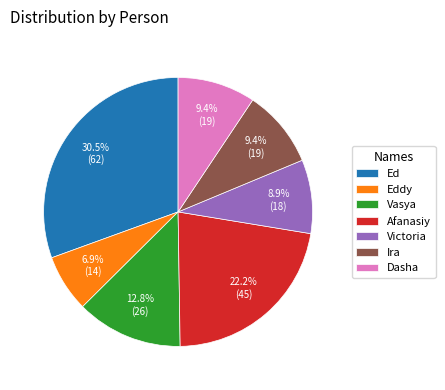

Which has a higher value, Ed or Ira?

Ed